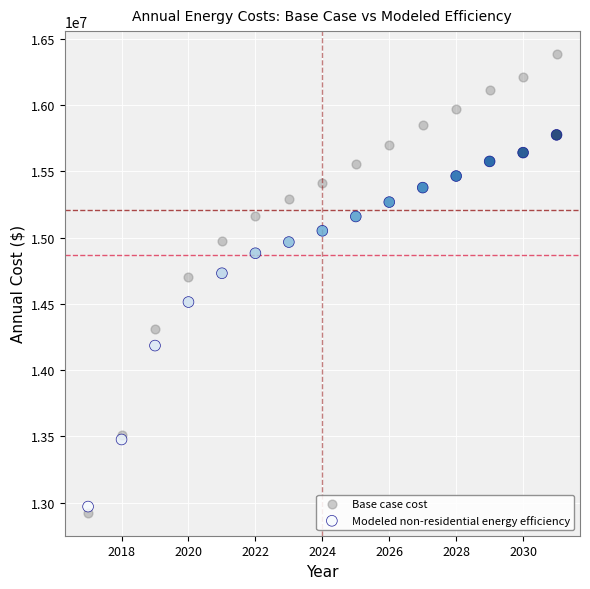

What are all the series names shown in the legend?

Base case cost, Modeled non-residential energy efficiency